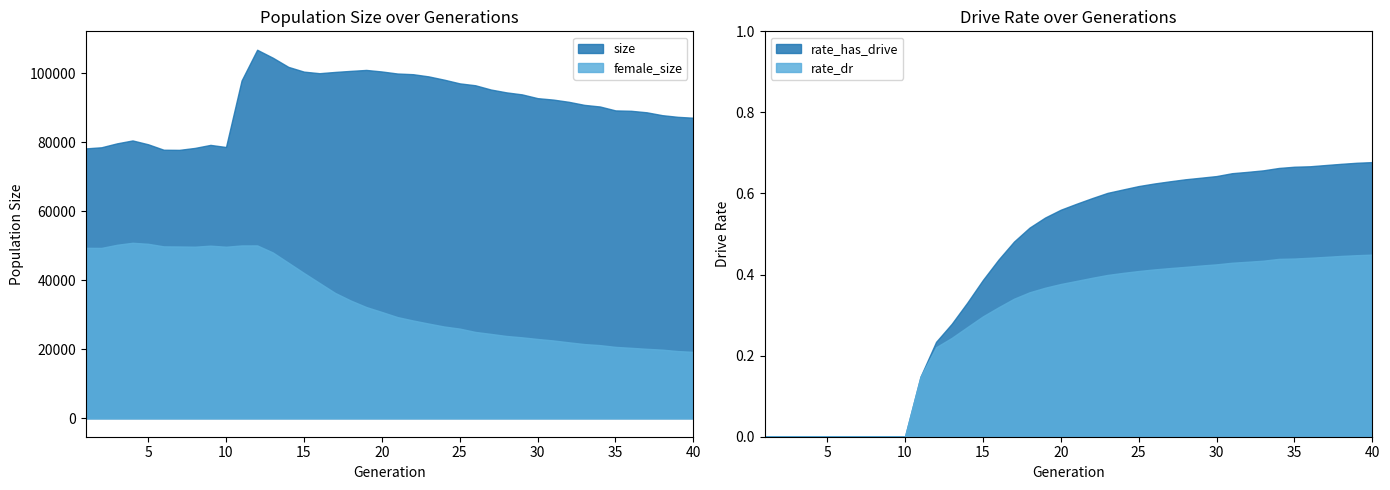

Reading left to right, what are all the values shown in this chart?

size: 1=78233.0	2=78553.0	3=79690.0	4=80537.0	5=79426.0	6=77843.0	7=77805.0	8=78367.0	9=79245.0	10=78633.0	11=97918.0	12=106823.0	13=104528.0	14=101864.0	15=100483.0	16=100027.0	17=100393.0	18=100698.0	19=100973.0	20=100528.0	21=99938.0	22=99740.0	23=99108.0	24=98153.0	25=97080.0	26=96532.0	27=95294.0	28=94471.0	29=93888.0	30=92796.0	31=92382.0	32=91736.0	33=90847.0	34=90377.0	35=89241.0	36=89132.0	37=88697.0	38=87862.0	39=87378.0	40=87118.0
female_size: 1=49410.0	2=49385.0	3=50292.0	4=50873.0	5=50581.0	6=49836.0	7=49804.0	8=49736.0	9=50039.0	10=49730.0	11=50104.0	12=50115.0	13=48078.0	14=45109.0	15=42127.0	16=39234.0	17=36351.0	18=34148.0	19=32256.0	20=30822.0	21=29342.0	22=28360.0	23=27464.0	24=26606.0	25=25998.0	26=25038.0	27=24463.0	28=23866.0	29=23472.0	30=22992.0	31=22570.0	32=22025.0	33=21517.0	34=21211.0	35=20699.0	36=20430.0	37=20141.0	38=19895.0	39=19487.0	40=19255.0
rate_dr: 1=0.0	2=0.0	3=0.0	4=0.0	5=0.0	6=0.0	7=0.0	8=0.0	9=0.0	10=0.0	11=0.1	12=0.2	13=0.2	14=0.3	15=0.3	16=0.3	17=0.3	18=0.4	19=0.4	20=0.4	21=0.4	22=0.4	23=0.4	24=0.4	25=0.4	26=0.4	27=0.4	28=0.4	29=0.4	30=0.4	31=0.4	32=0.4	33=0.4	34=0.4	35=0.4	36=0.4	37=0.4	38=0.4	39=0.4	40=0.4
rate_has_drive: 1=0.0	2=0.0	3=0.0	4=0.0	5=0.0	6=0.0	7=0.0	8=0.0	9=0.0	10=0.0	11=0.1	12=0.2	13=0.3	14=0.3	15=0.4	16=0.4	17=0.5	18=0.5	19=0.5	20=0.6	21=0.6	22=0.6	23=0.6	24=0.6	25=0.6	26=0.6	27=0.6	28=0.6	29=0.6	30=0.6	31=0.7	32=0.7	33=0.7	34=0.7	35=0.7	36=0.7	37=0.7	38=0.7	39=0.7	40=0.7